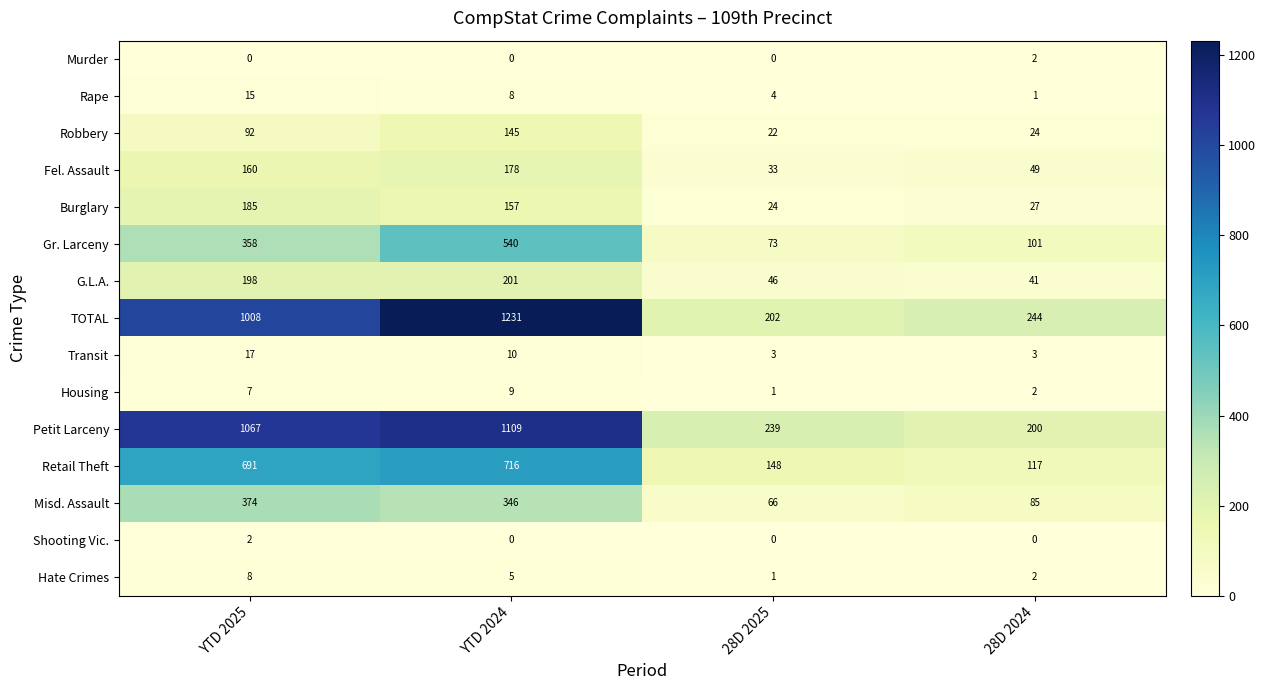

True or false: Shooting Vic. has a value of 2 at YTD 2025.

True